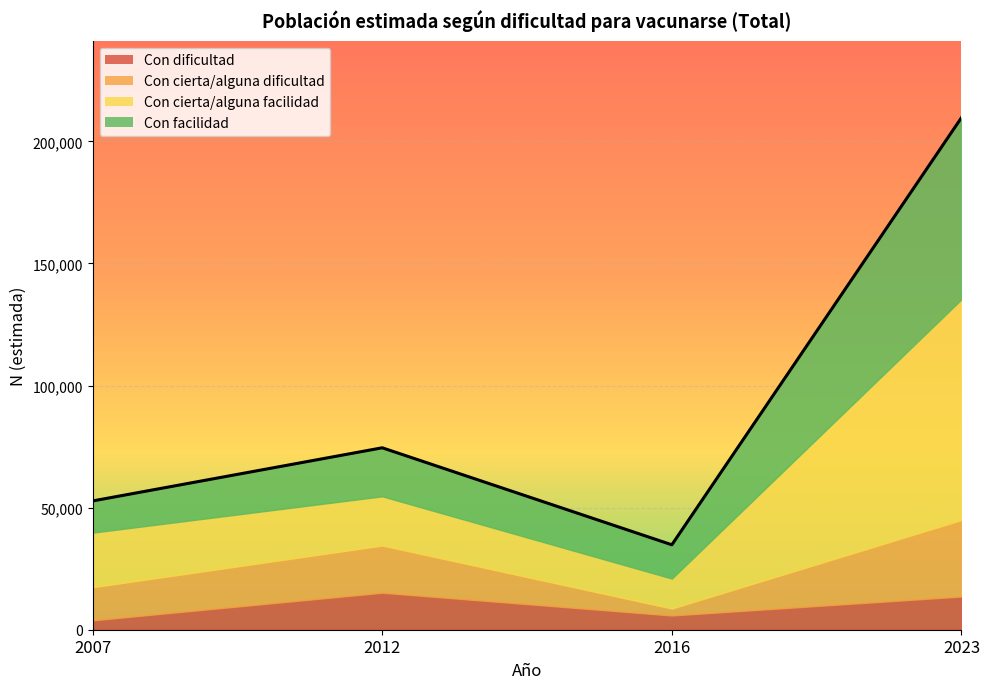

Reading right to left, what are all the values shown in this chart?

Con dificultad: 13599	5829	15158	3851
Con cierta/alguna dificultad: 31314	2850	19318	13540
Con cierta/alguna facilidad: 90373	12253	20160	22362
Con facilidad: 74414	13850	19870	12987